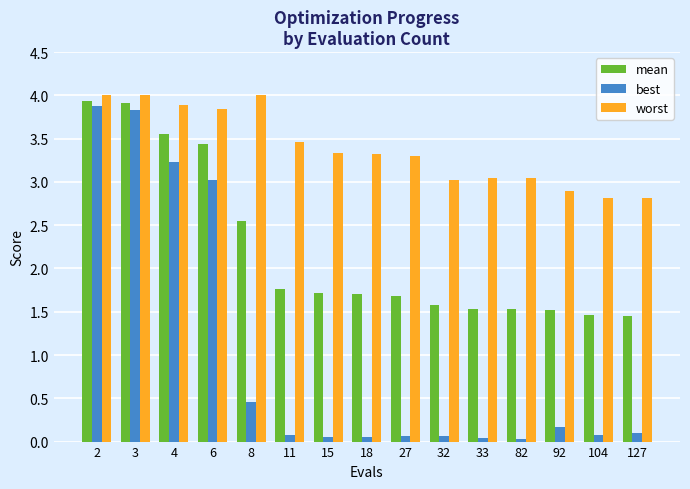

What is the maximum value for mean?

3.9